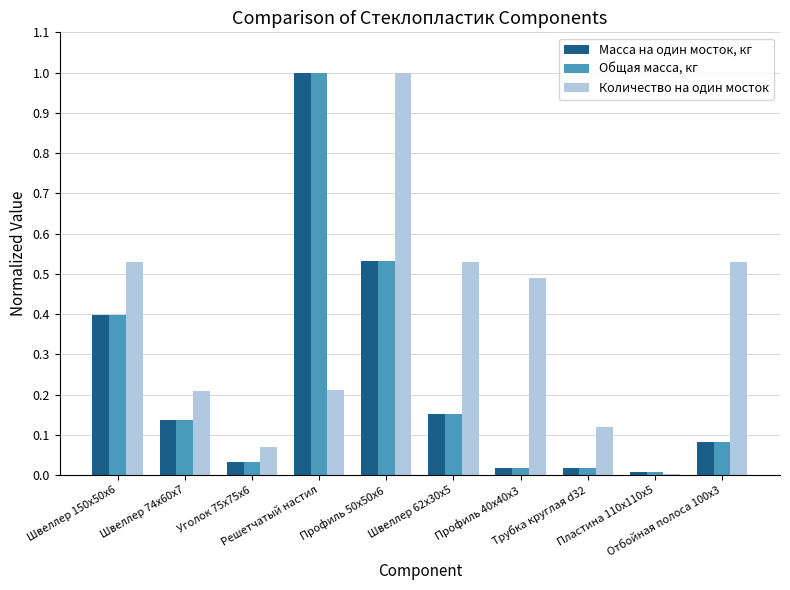

What is the total value across all series at Швеллер 62x30x5?

0.8